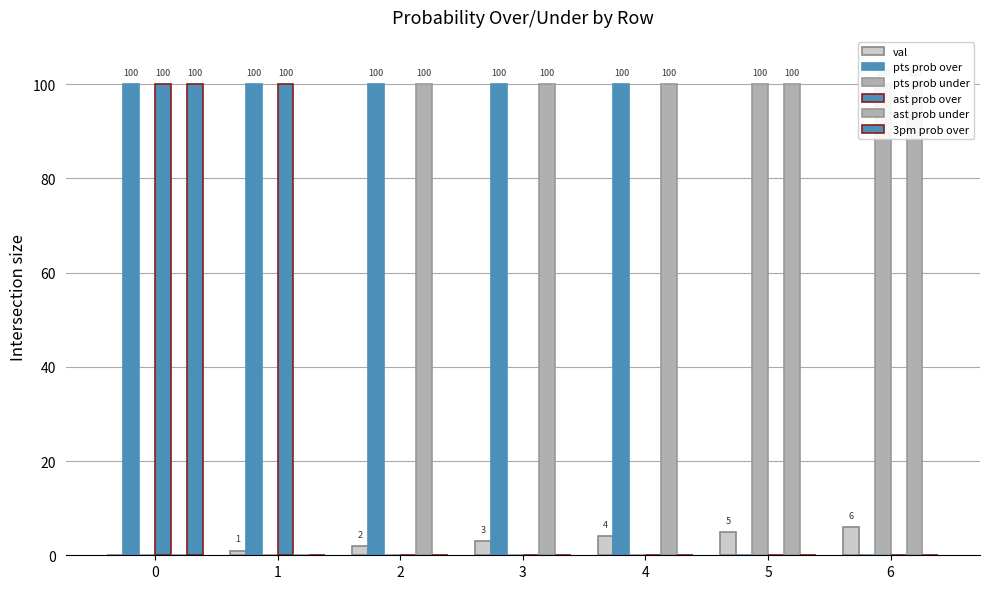

Reading right to left, extract all data points from this chart.

val: 6	5	4	3	2	1	0
pts prob over: 0	0	100	100	100	100	100
pts prob under: 100	100	0	0	0	0	0
ast prob over: 0	0	0	0	0	100	100
ast prob under: 100	100	100	100	100	0	0
3pm prob over: 0	0	0	0	0	0	100